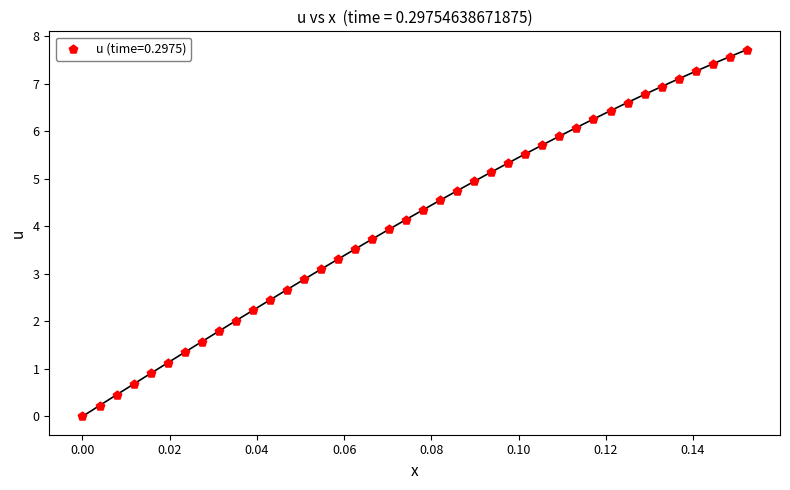

What is the range of Y values (max minus min)?

7.7